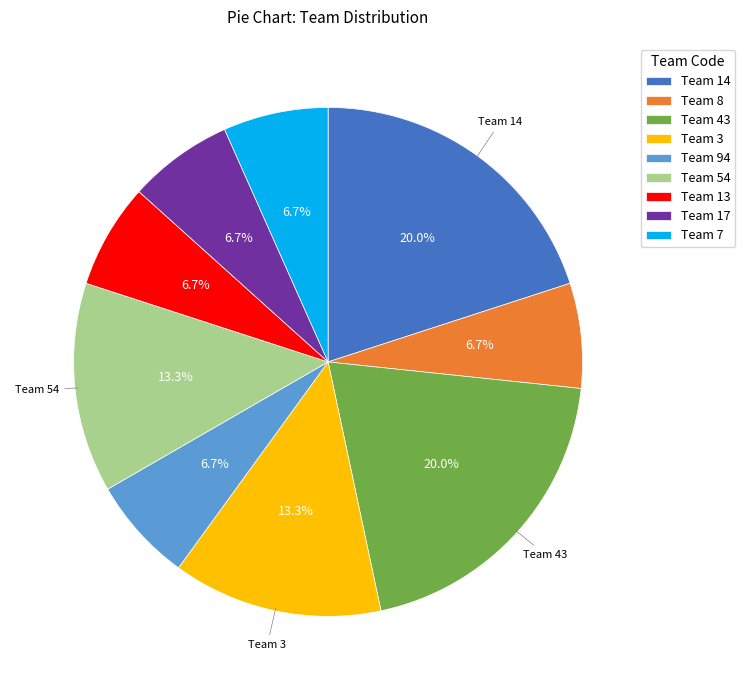

To the nearest percent, what is the difference between the largest and smallest slice percentages?

13%